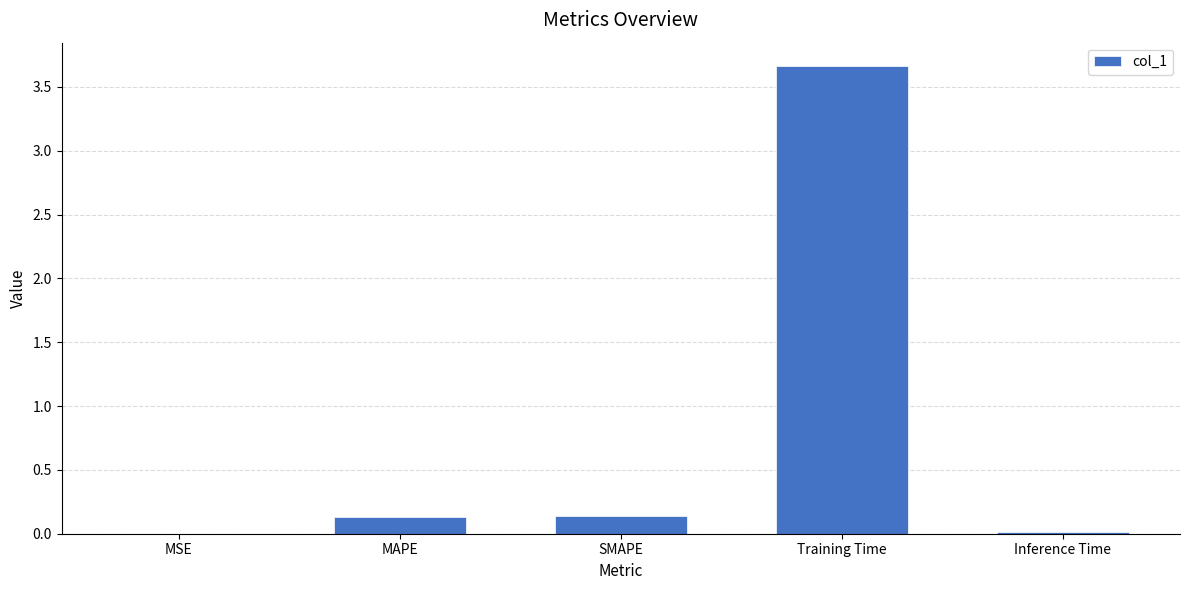

What is the maximum value shown in the chart?

3.7